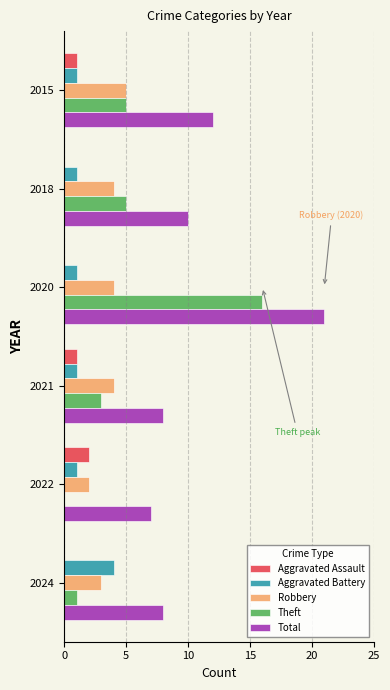

At which category is the sum across all series the highest?

2020